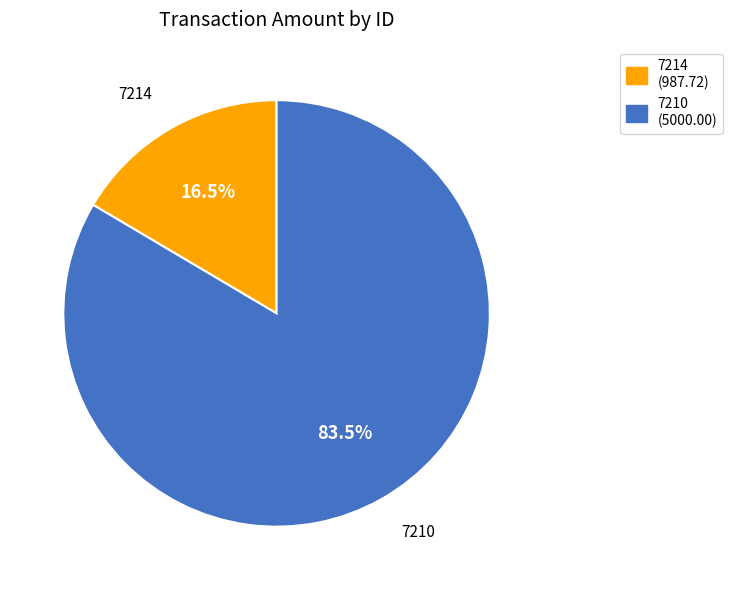

Does 7214 account for over 50% of the chart?

No